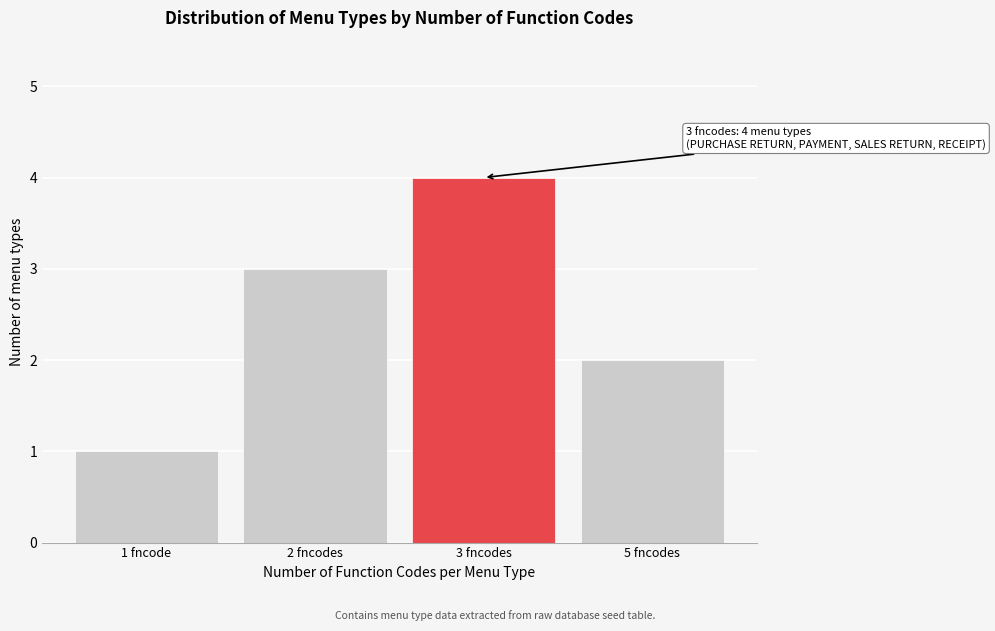

Reading right to left, extract all data points from this chart.

5 fncodes=2	3 fncodes=4	2 fncodes=3	1 fncode=1